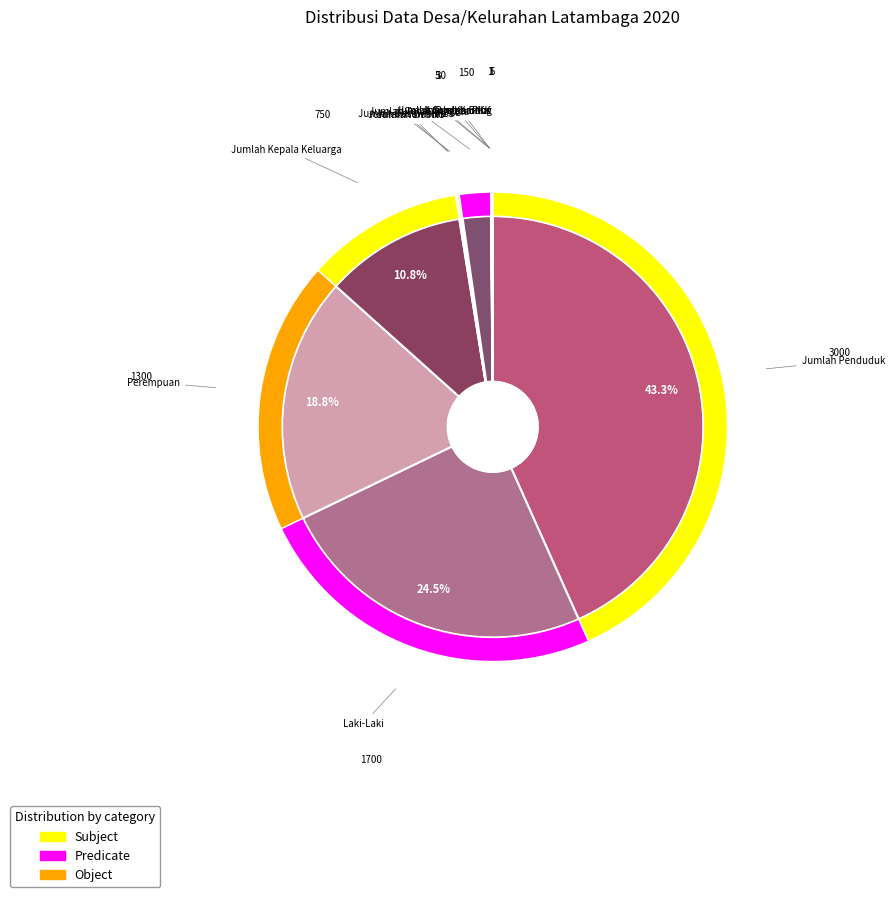

Count the number of slices in the pie.

12